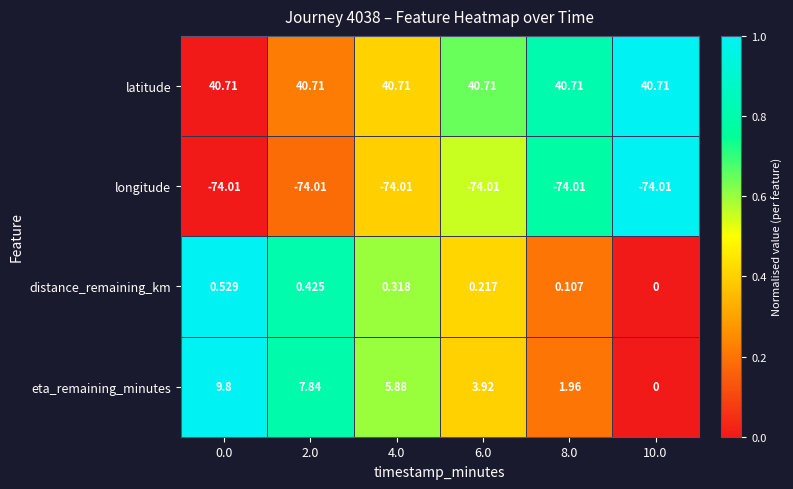

Between 0.0 and 4.0, which series saw the biggest shift?

eta_remaining_minutes